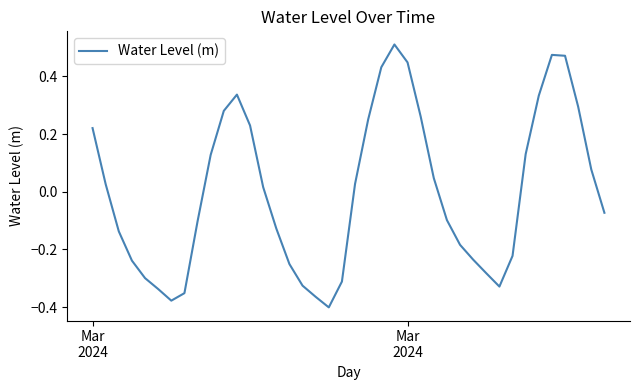

What is the difference between the maximum and minimum values?

0.9